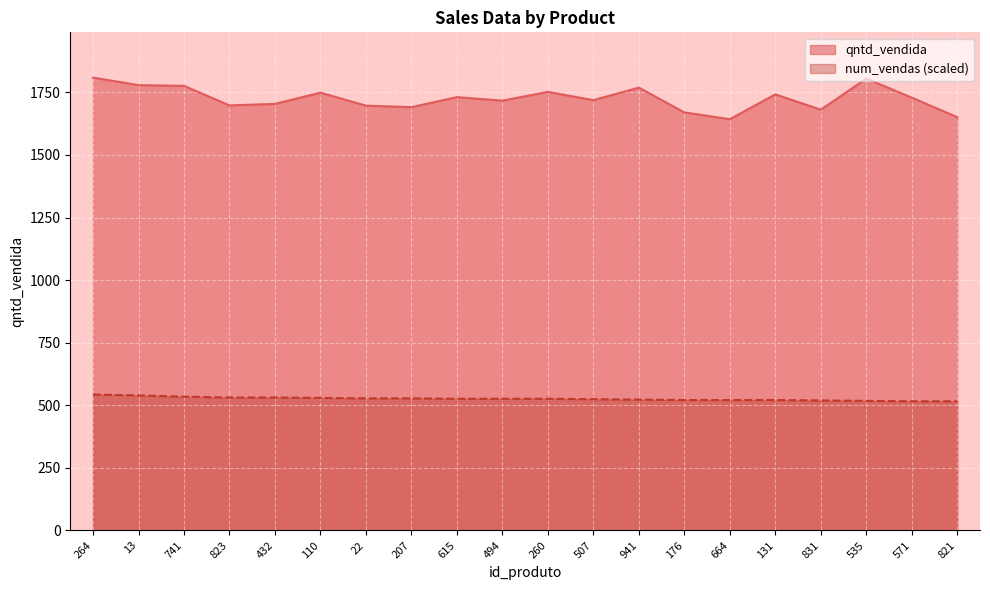

Reading left to right, transcribe all the data shown in this chart.

qntd_vendida: 264=1809.0	13=1779.0	741=1776.0	823=1698.0	432=1704.0	110=1749.0	22=1697.0	207=1691.0	615=1731.0	494=1717.0	260=1752.0	507=1719.0	941=1769.0	176=1670.0	664=1643.0	131=1742.0	831=1681.0	535=1805.0	571=1729.0	821=1651.0
num_vendas: 264=542.7	13=539.3	741=534.3	823=530.9	432=530.9	110=529.3	22=527.6	207=527.6	615=525.9	494=525.9	260=525.9	507=524.2	941=522.5	176=520.9	664=520.9	131=520.9	831=519.2	535=517.5	571=515.8	821=515.8